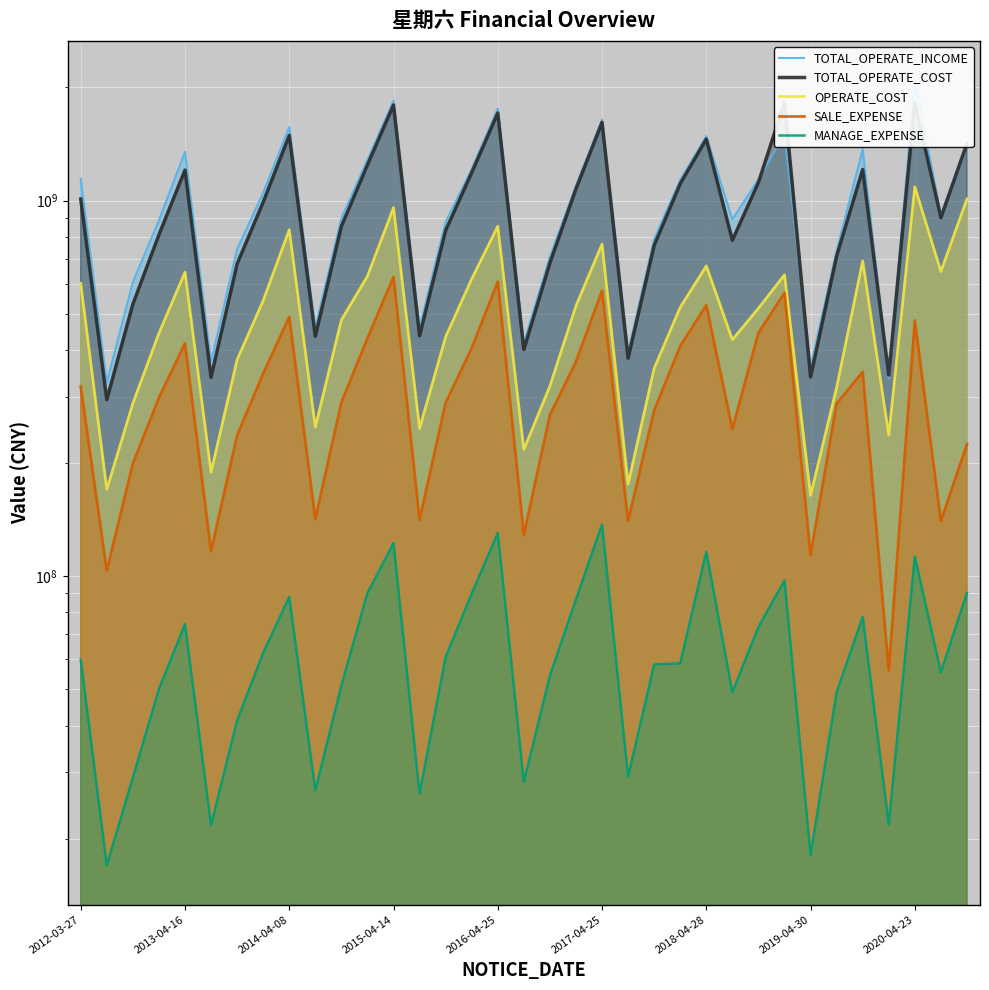

What is the difference between the second highest and second lowest values in the SALE_EXPENSE series?

504490557.6